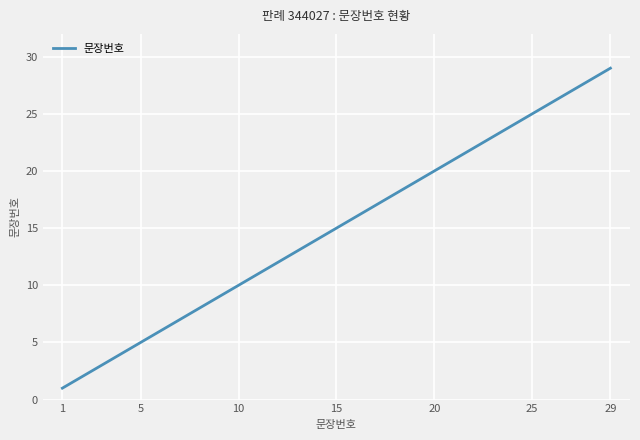

How many lines are shown in the chart?

1